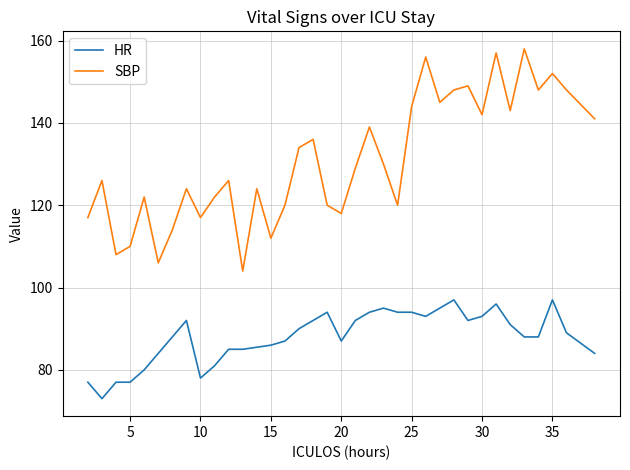

At how many categories does at least one series exceed 127?

18